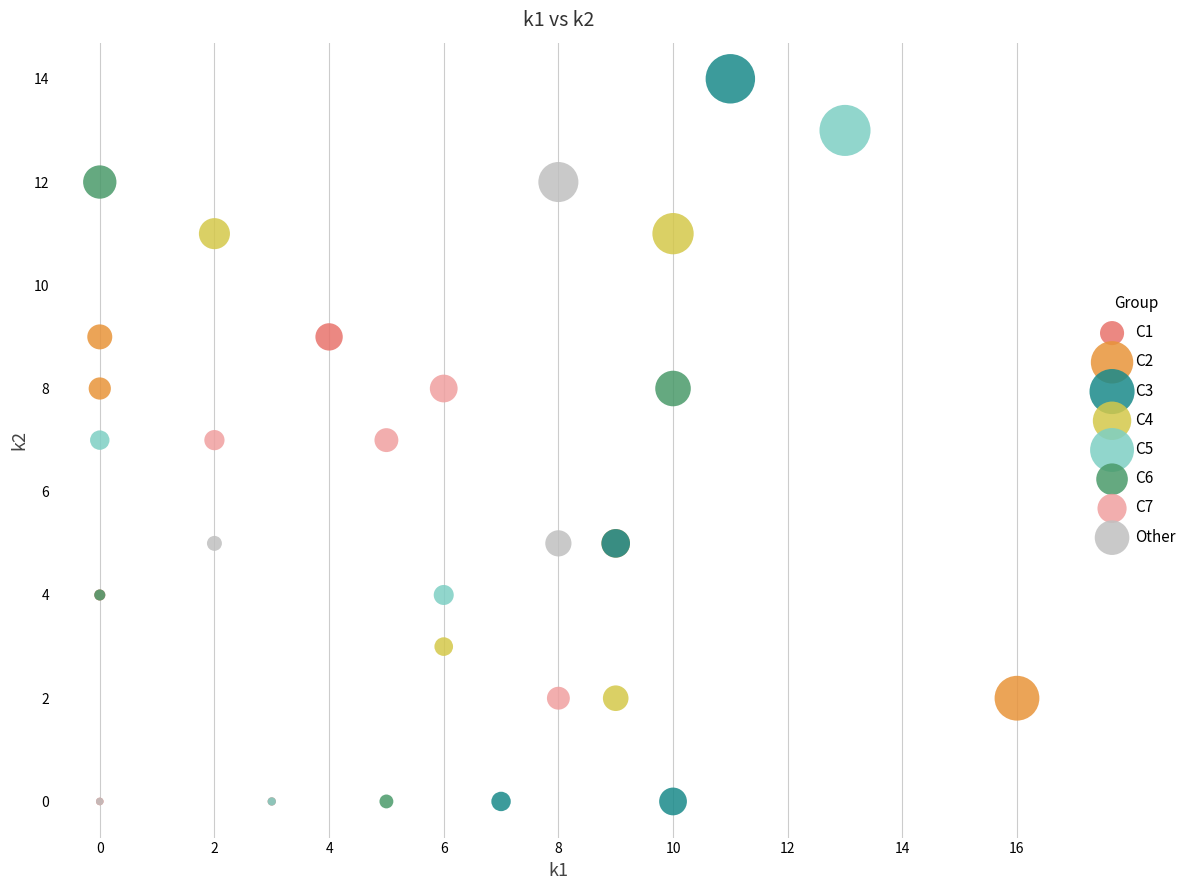

Which series reaches the maximum Y coordinate?

C3